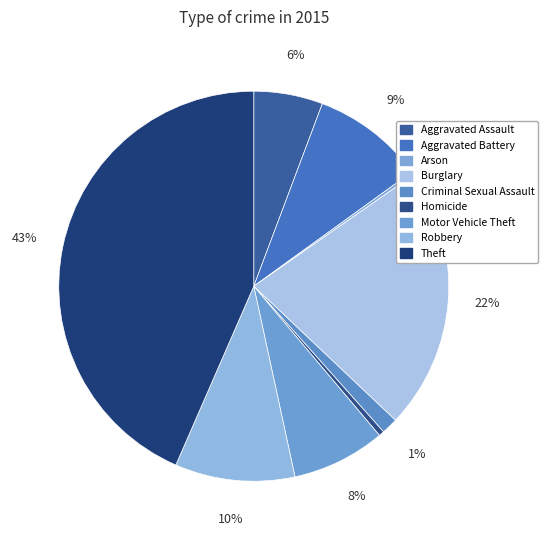

What is the largest slice in the pie chart?

Theft